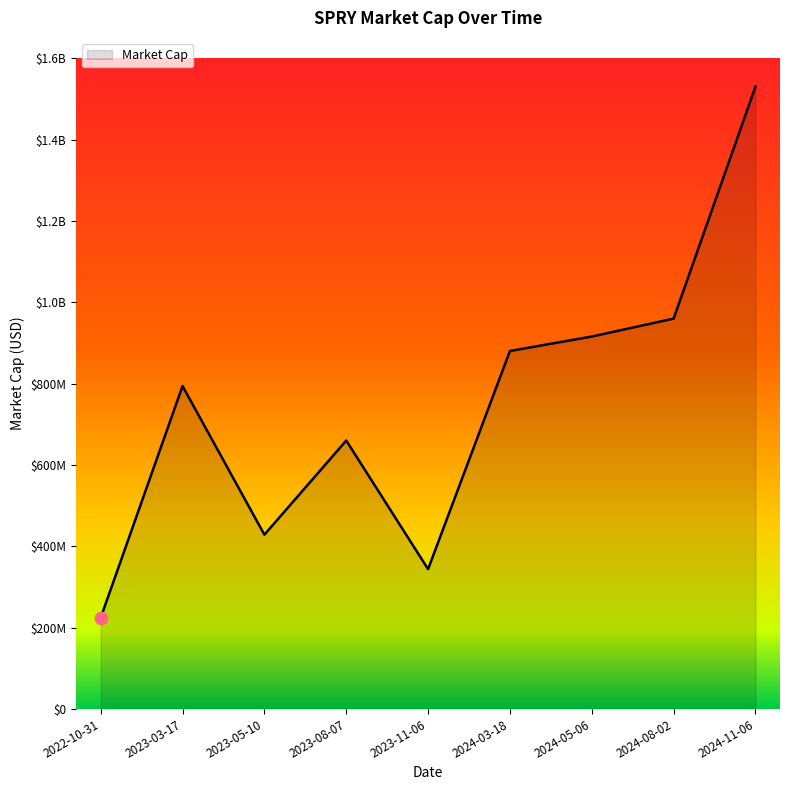

Between 2023-08-07 and 2023-05-10, which is larger?

2023-08-07